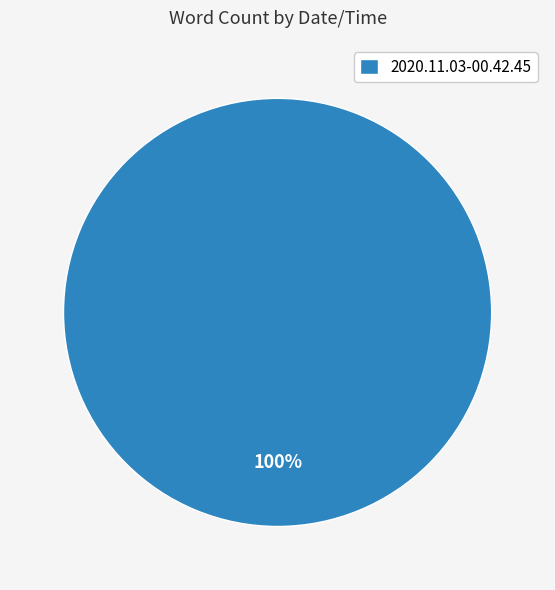

Count the number of slices in the pie.

1